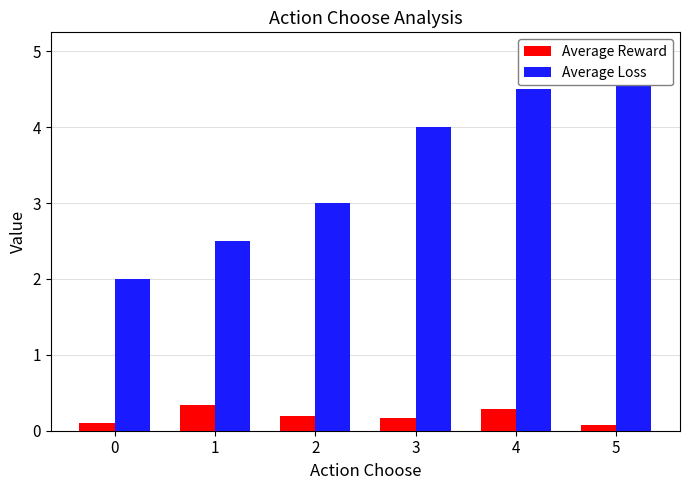

The Average Loss series shows 3.0 at 2. True or false?

True